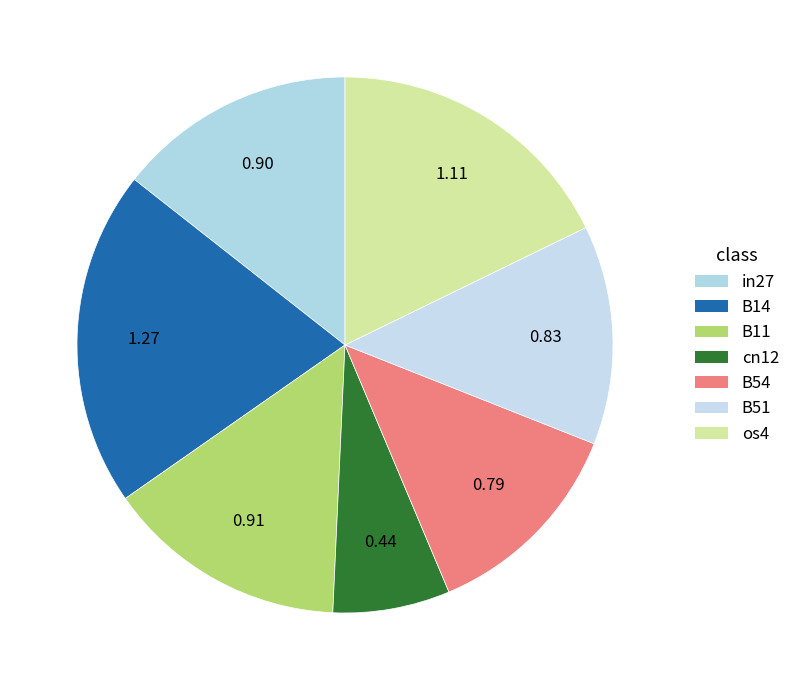

To the nearest percent, what is the combined percentage of B51 and B54?

26%